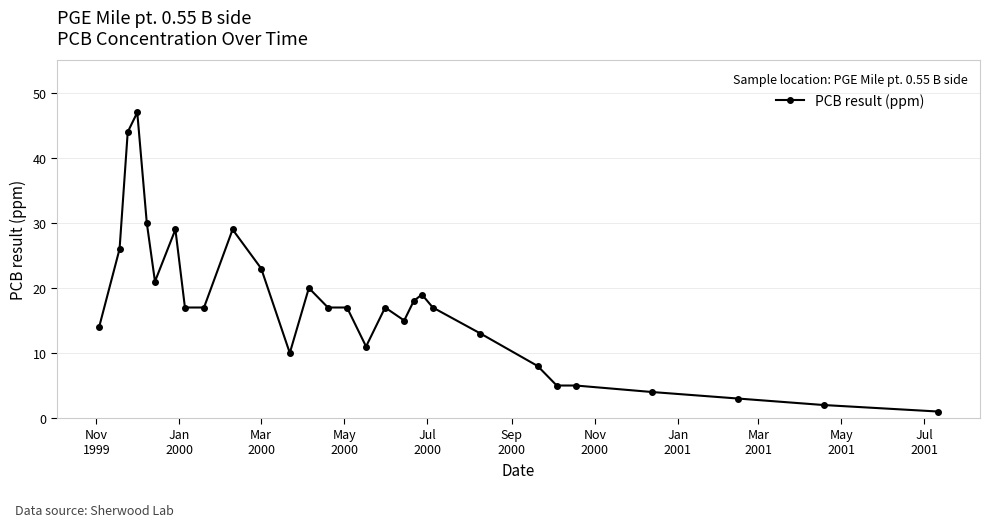

How many series are shown in this chart?

1